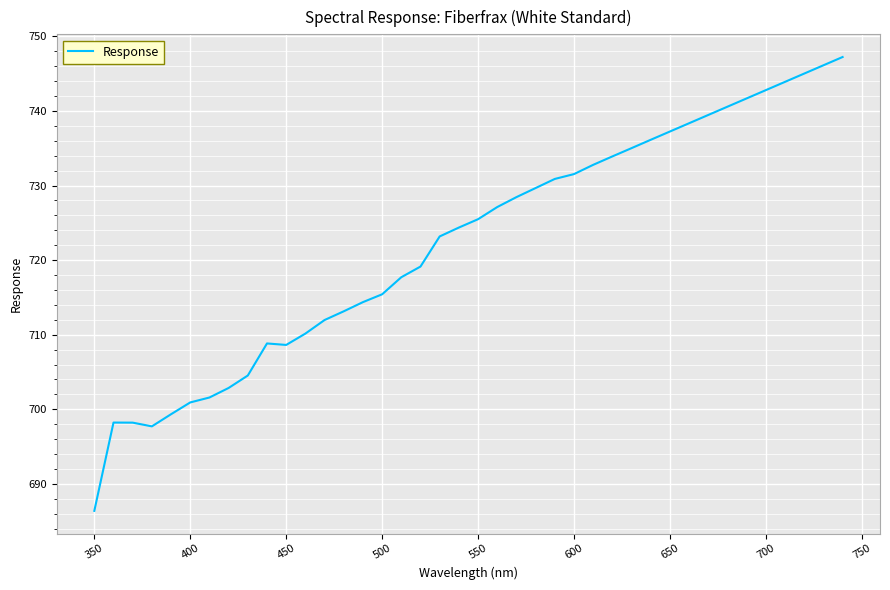

What is the maximum value shown in the chart?

747.2